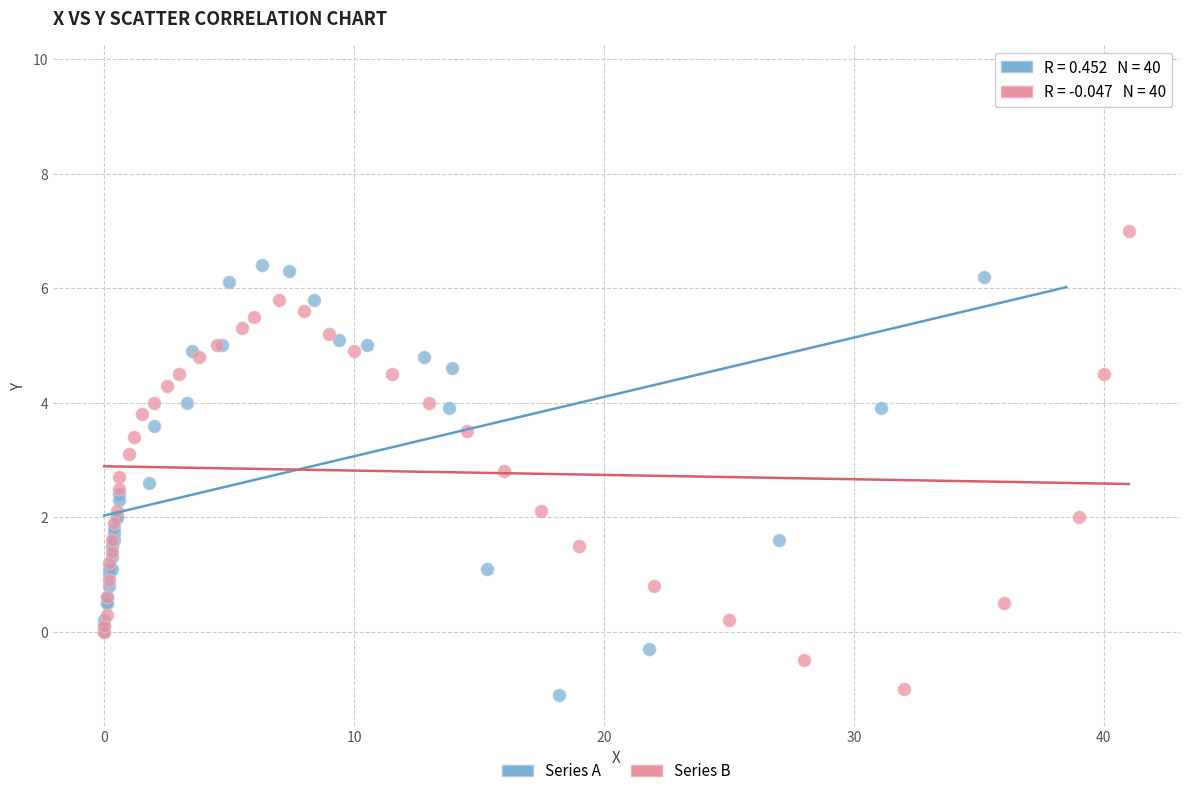

Which series has the largest Y range (max minus min)?

Series A